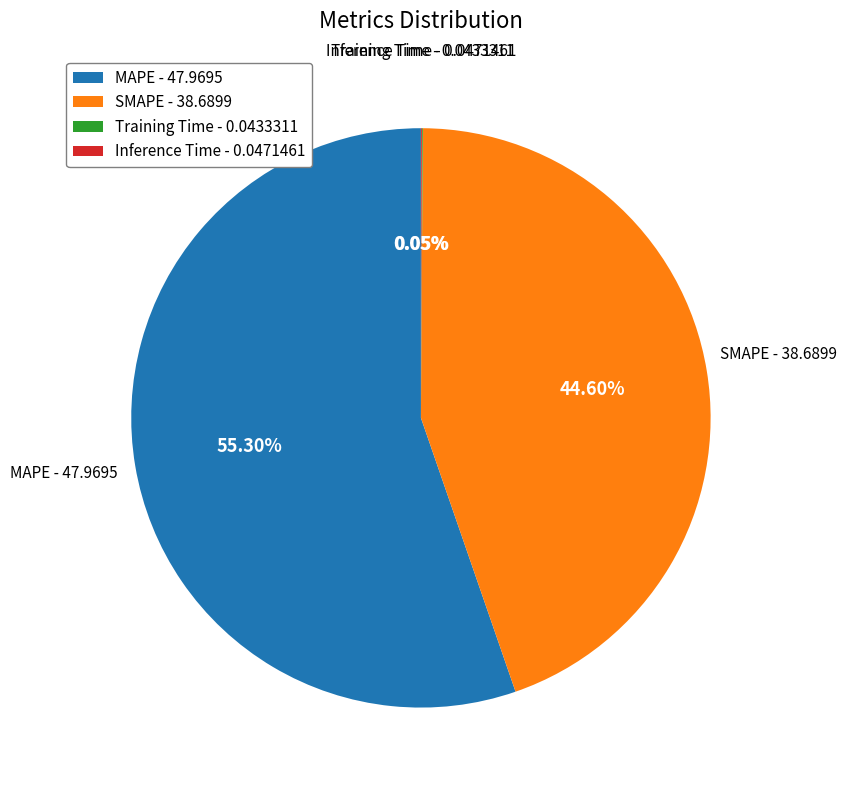

Does any single category account for the majority?

Yes